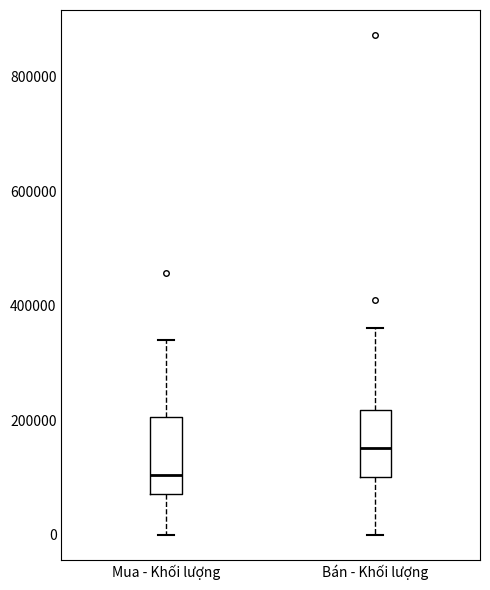

Where does the median line of the box for Mua - Khối lượng sit on the y-axis? The values are not printed on the chart, so give them approximately, as read against the axis.

100000